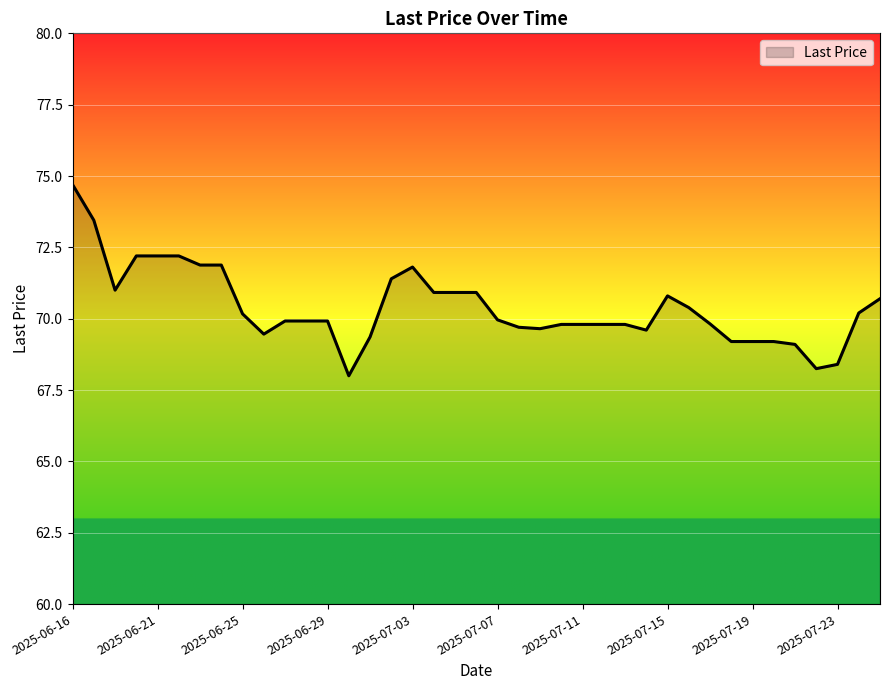

What is the greatest value displayed?

74.7